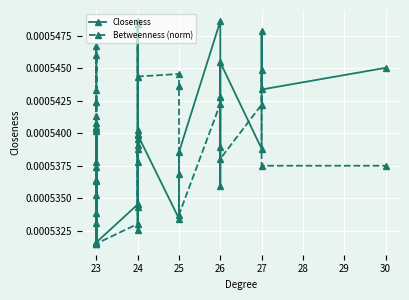

Which has a higher value, 23 or 24?

24